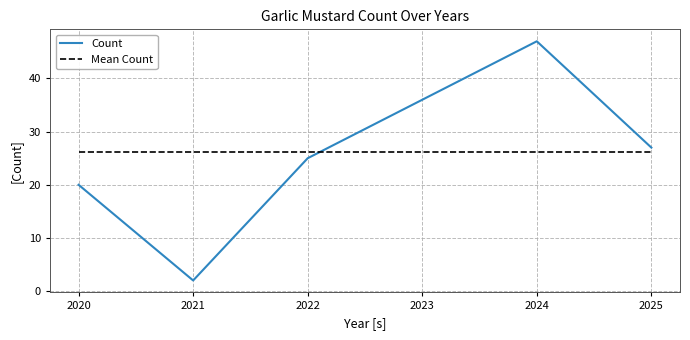

What is the smallest value displayed?

2.0